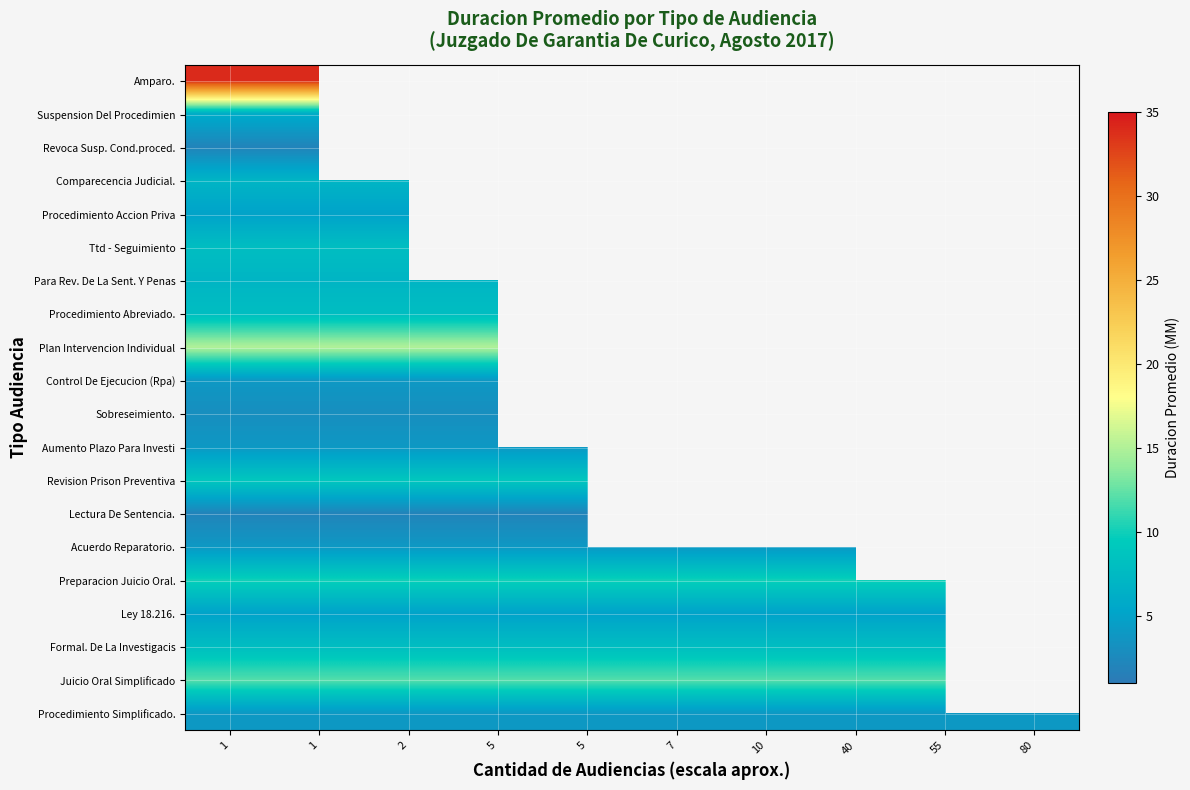

Which series changed the most between 10 and 80?

Procedimiento Simplificado.